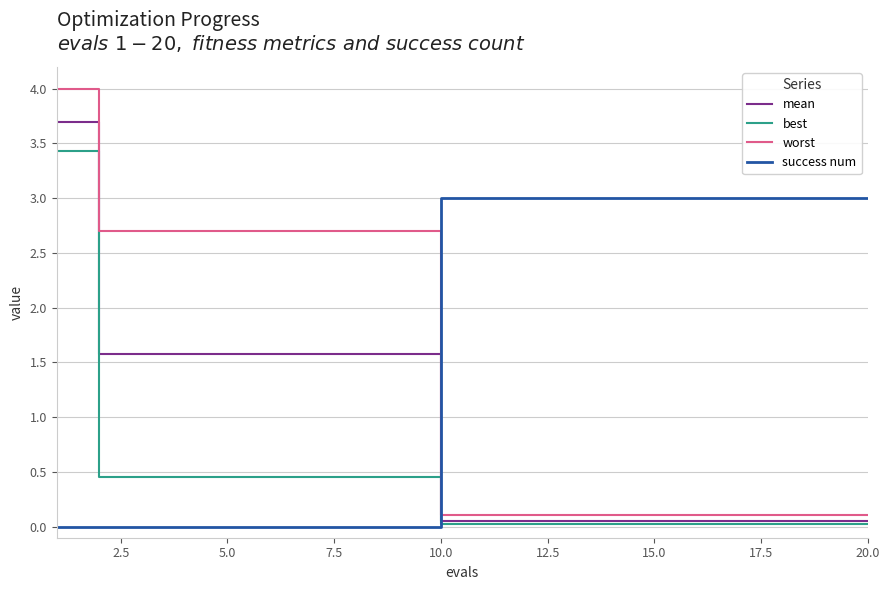

What is the highest value of the worst series?

4.0